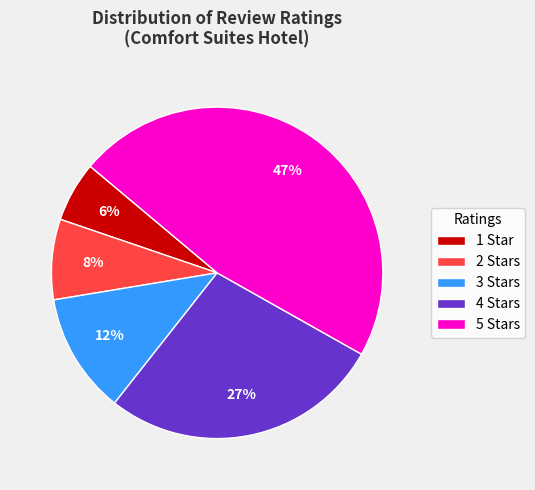

Does 5 represent more than half of the total?

No